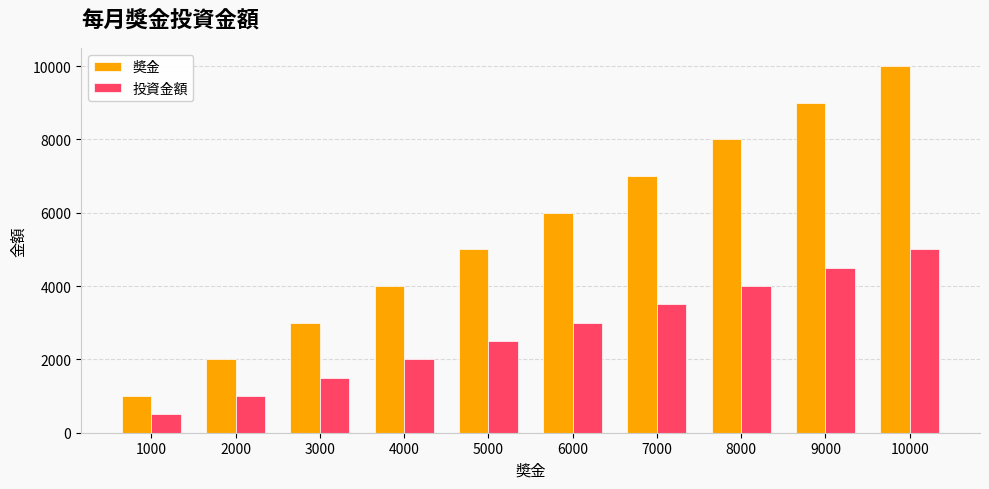

What is the sum of all 投資金額 values?

27500